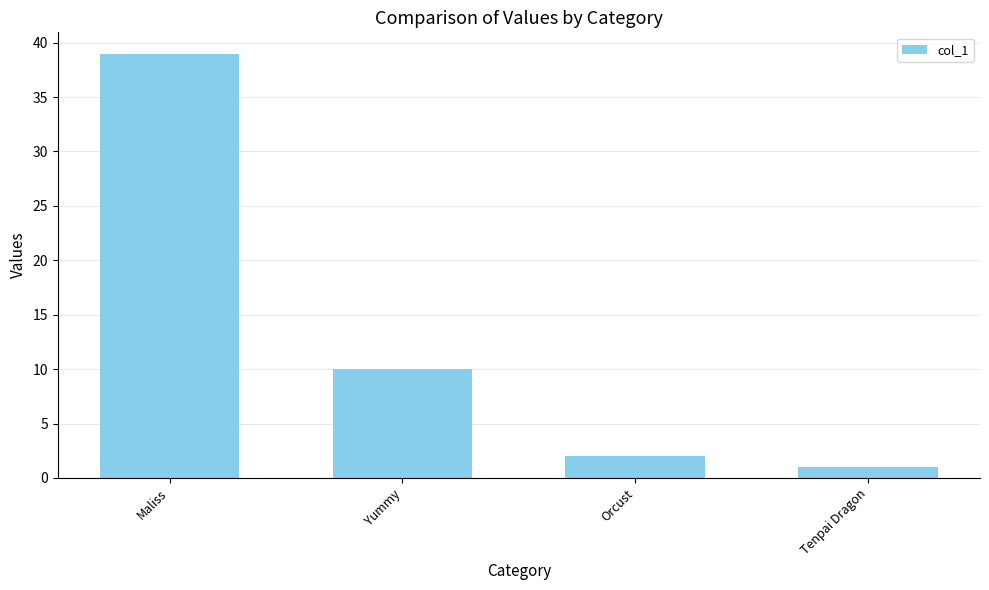

What is the sum of the values at Maliss and Orcust?

41